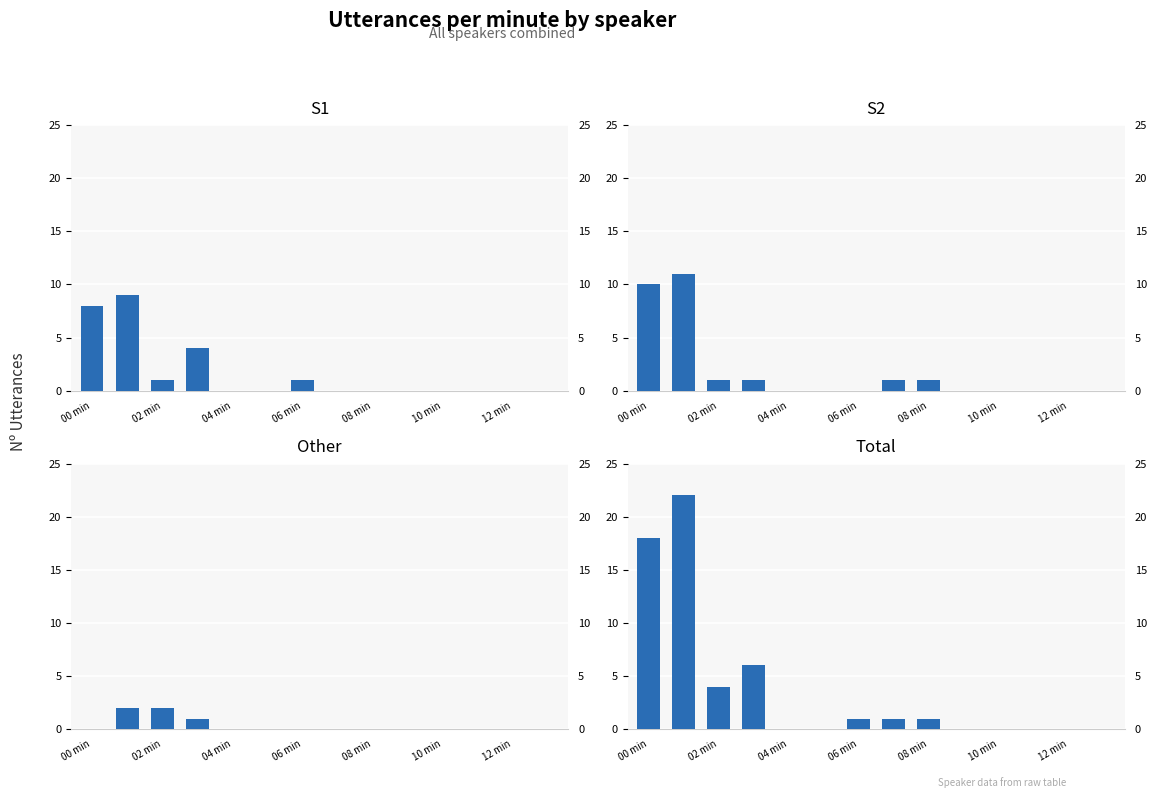

How many Other values are between 0 and 1?

12